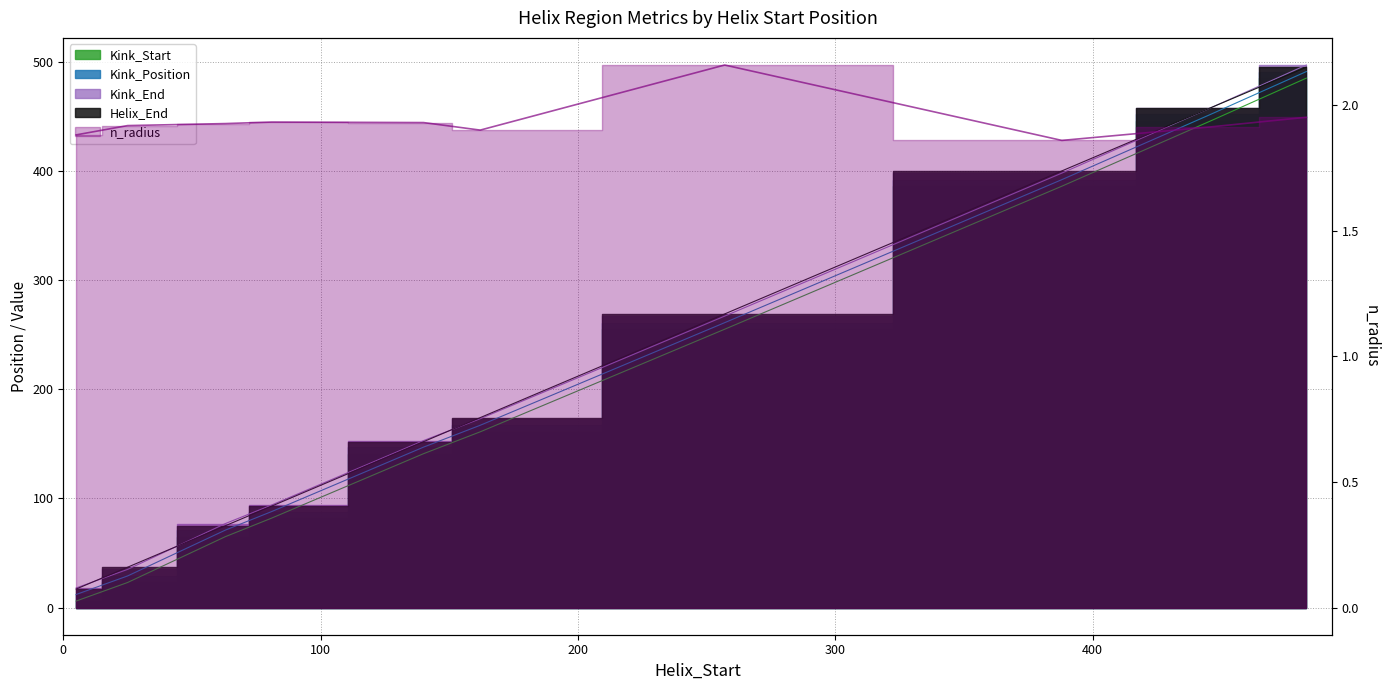

What is the sum of all values?

19.4